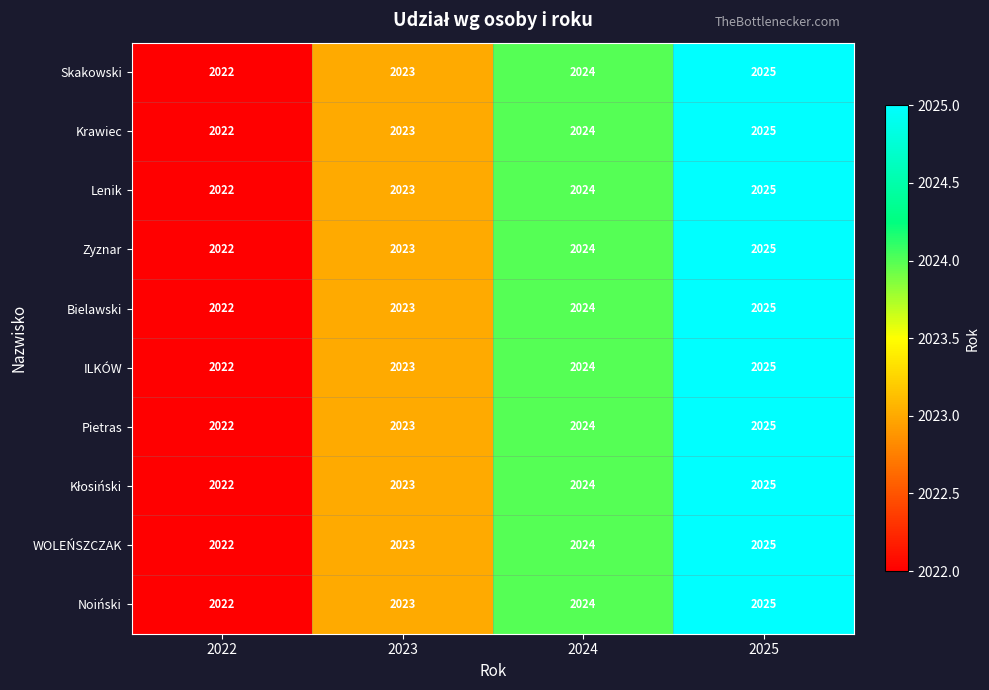

Count the Bielawski values in the range 2023 to 2025.

3